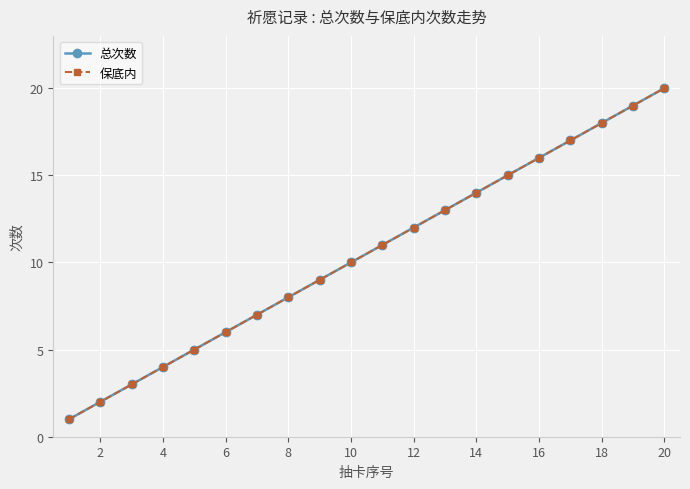

Is this an area chart (filled region under the line)?

No